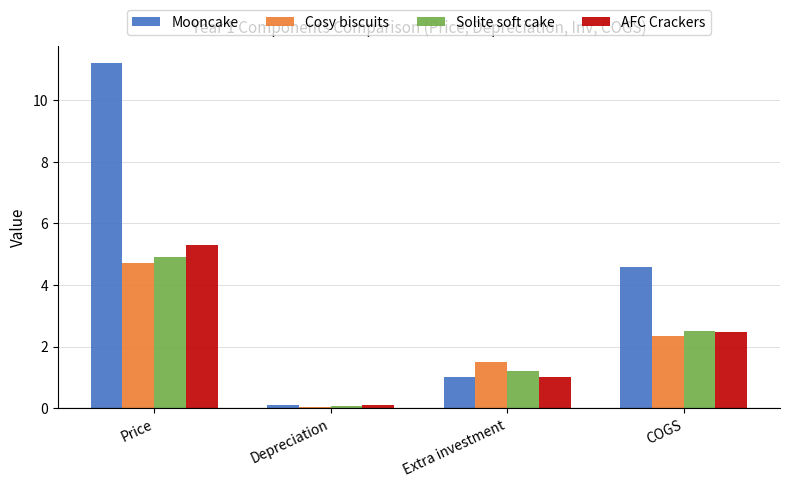

Reading left to right, list all the values displayed in this chart.

Mooncake: Price=11.2	Depreciation=0.1	Extra investment=1.0	COGS=4.6
Cosy biscuits: Price=4.7	Depreciation=0.1	Extra investment=1.5	COGS=2.4
Solite soft cake: Price=4.9	Depreciation=0.1	Extra investment=1.2	COGS=2.5
AFC Crackers: Price=5.3	Depreciation=0.1	Extra investment=1.0	COGS=2.5